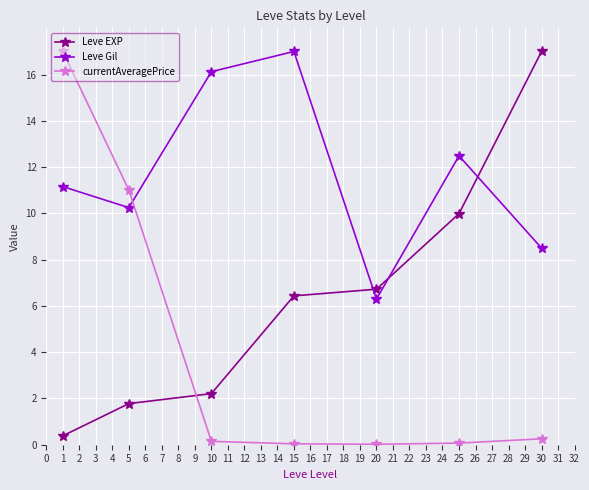

Does the chart have visible grid lines?

Yes